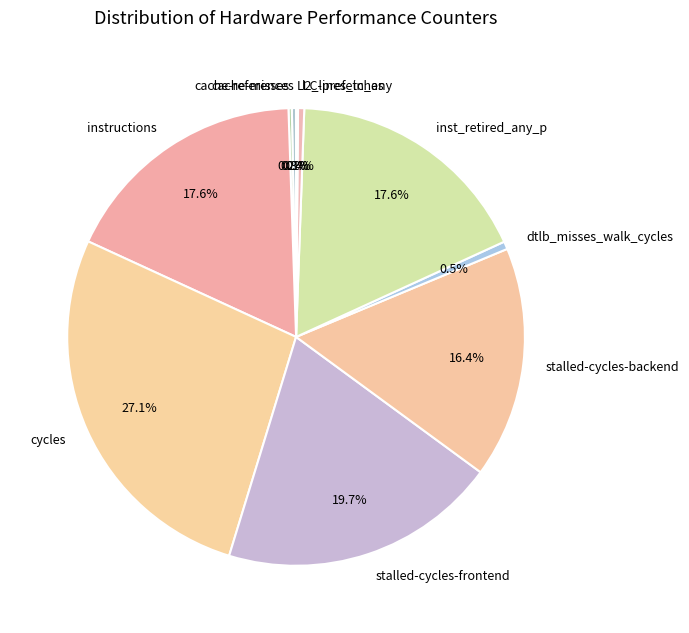

Is there any slice that represents more than half of the pie?

No